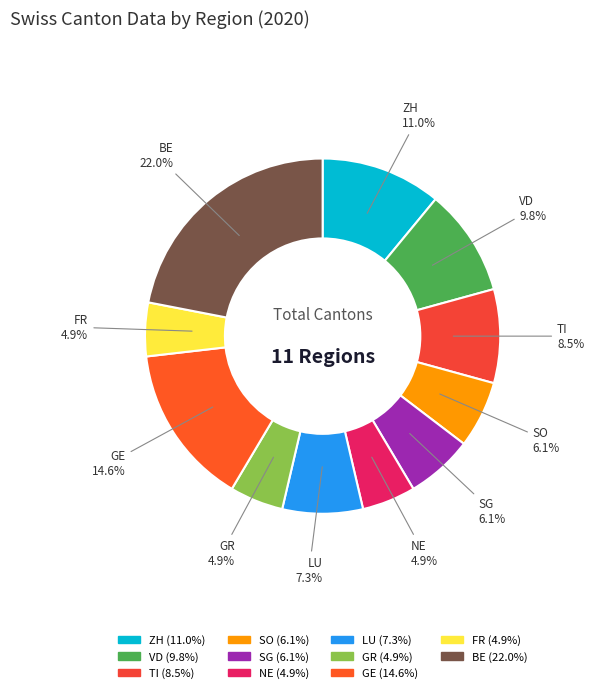

Count the number of slices in the pie.

11